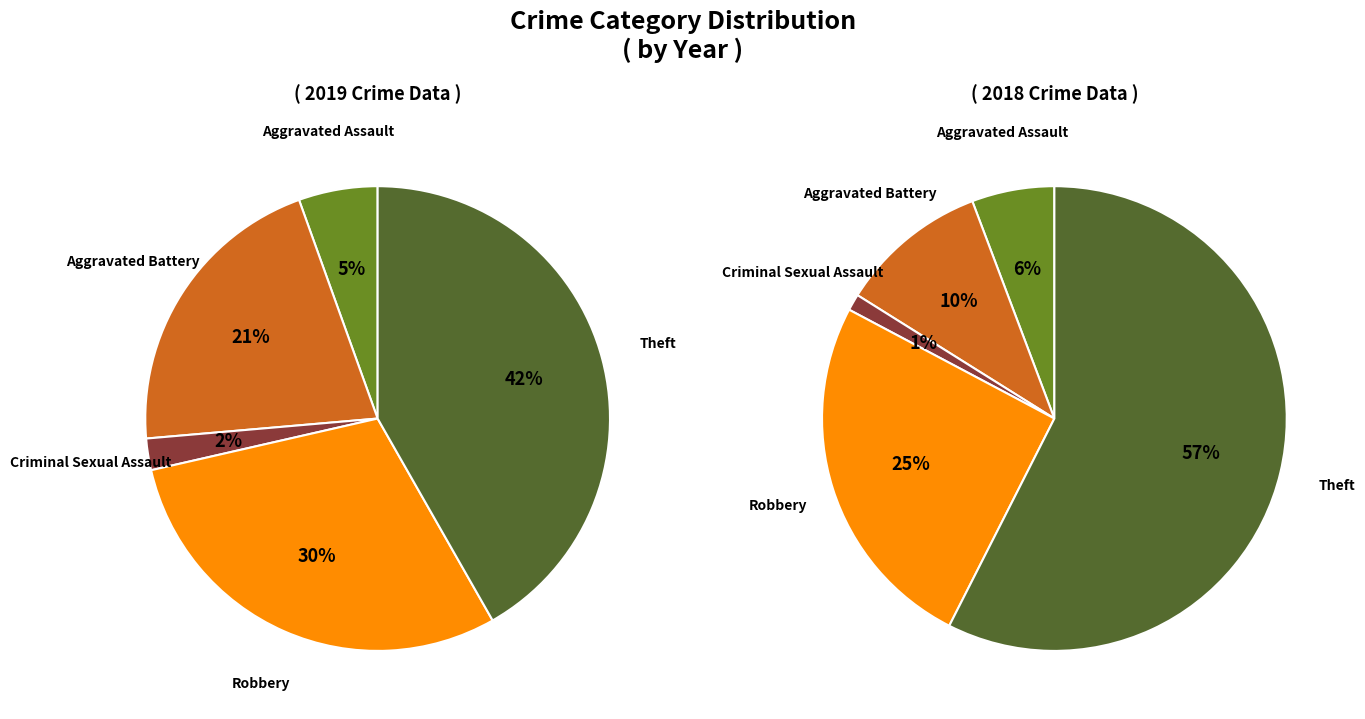

How many slices are in this pie chart?

5